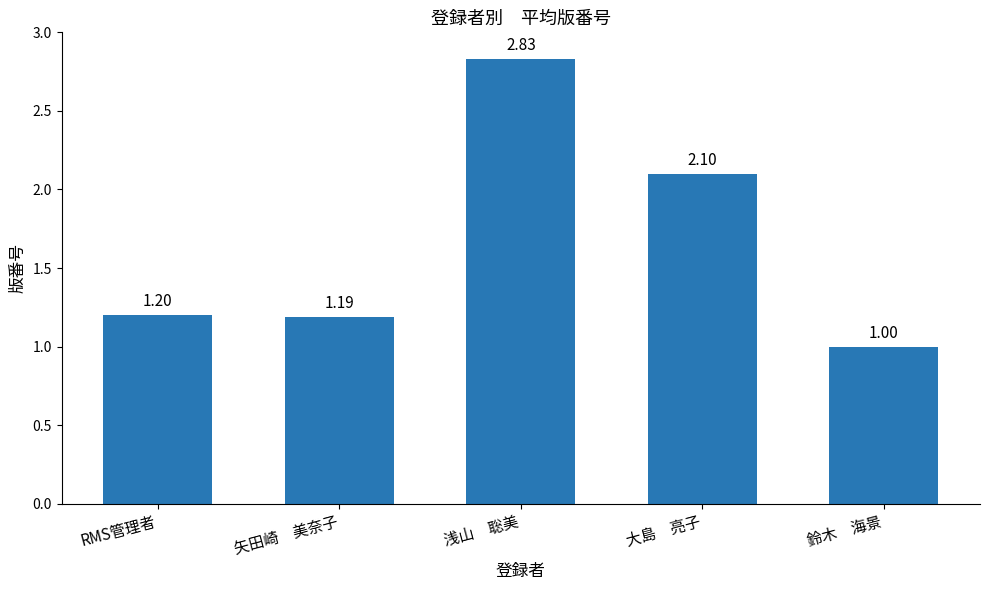

At which category does the chart reach its peak across all series?

浅山　聡美